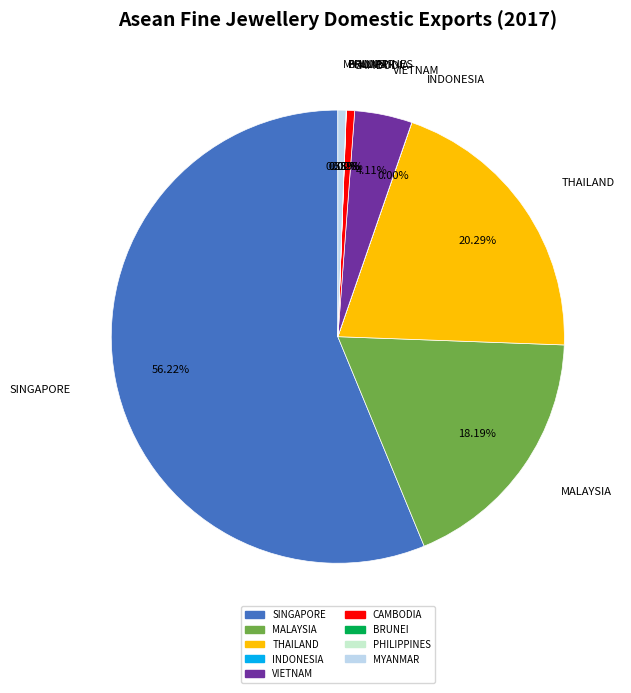

Does any single category account for the majority?

Yes